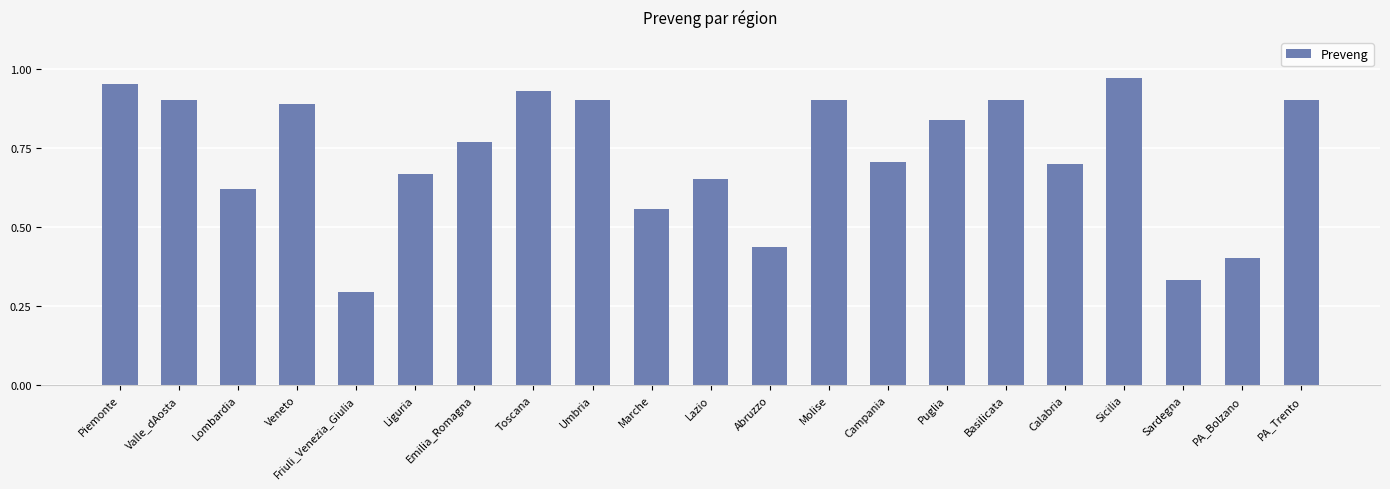

What is the sum of the values at Lazio and Abruzzo?

1.1